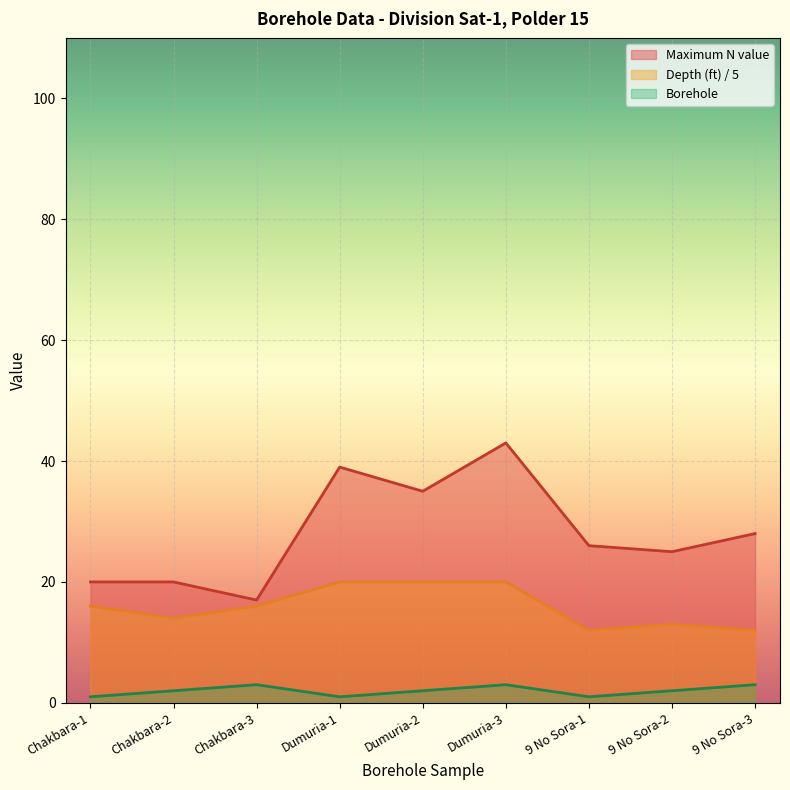

Which series has the largest total across all categories?

Maximum N value